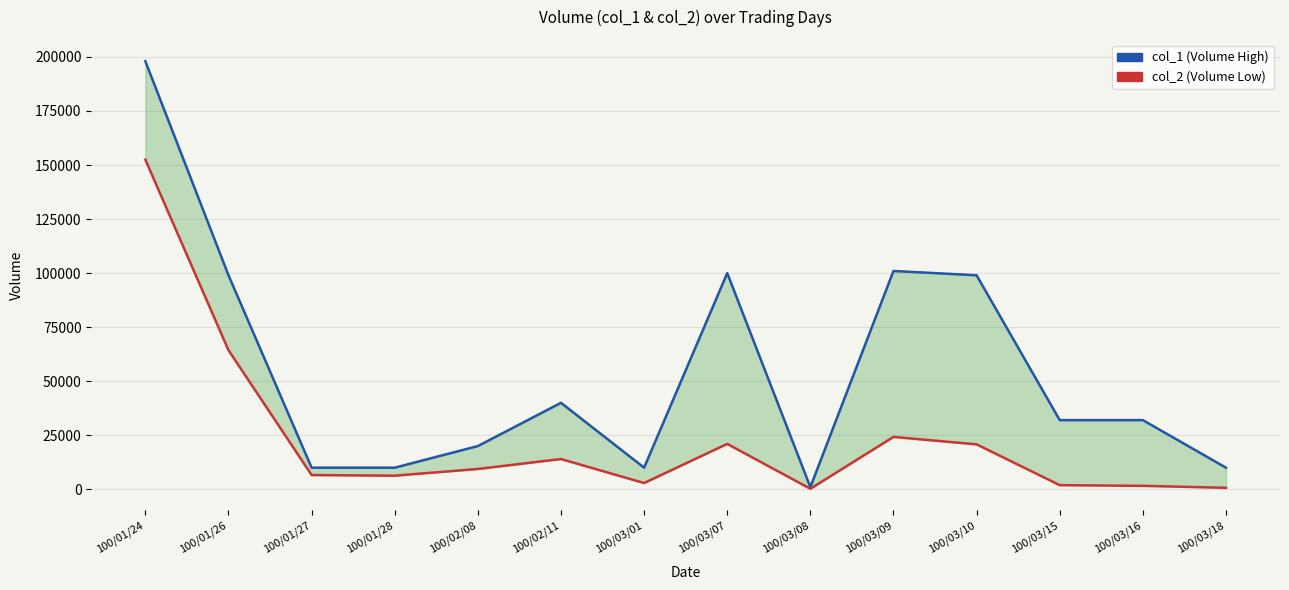

Rank the categories by col_1 (Volume High) value from highest to lowest.

100/01/24, 100/03/09, 100/03/07, 100/01/26, 100/03/10, 100/02/11, 100/03/15, 100/03/16, 100/02/08, 100/01/27, 100/01/28, 100/03/01, 100/03/18, 100/03/08